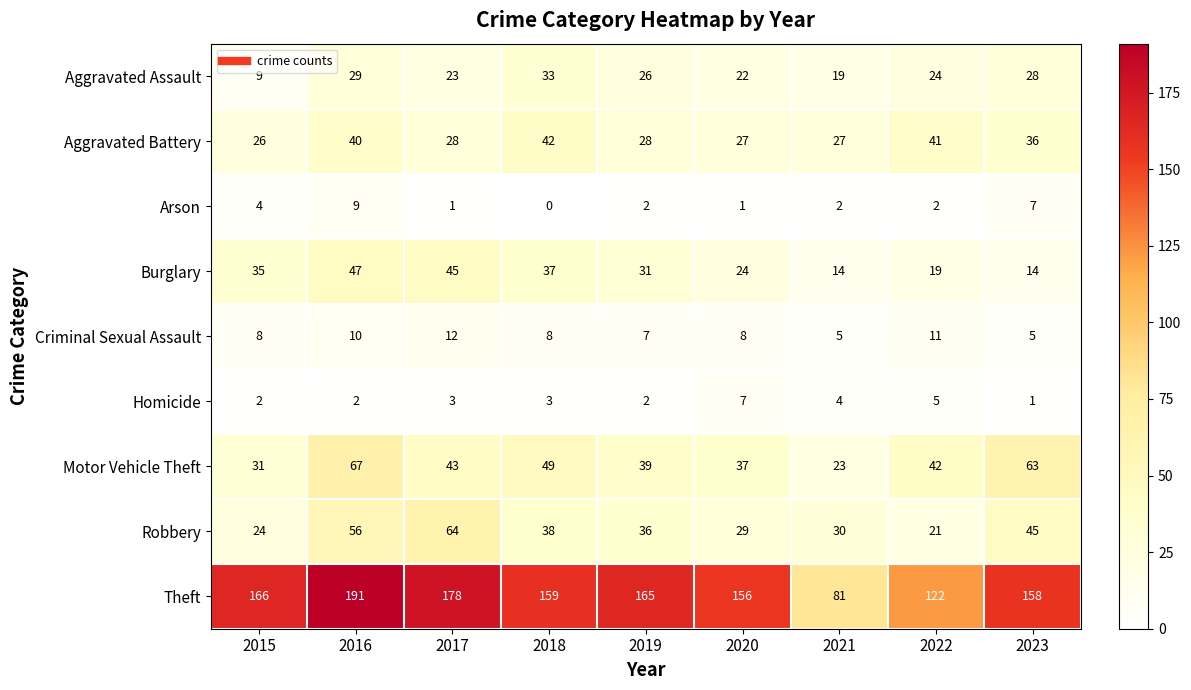

What is the sum of all Arson values?

28